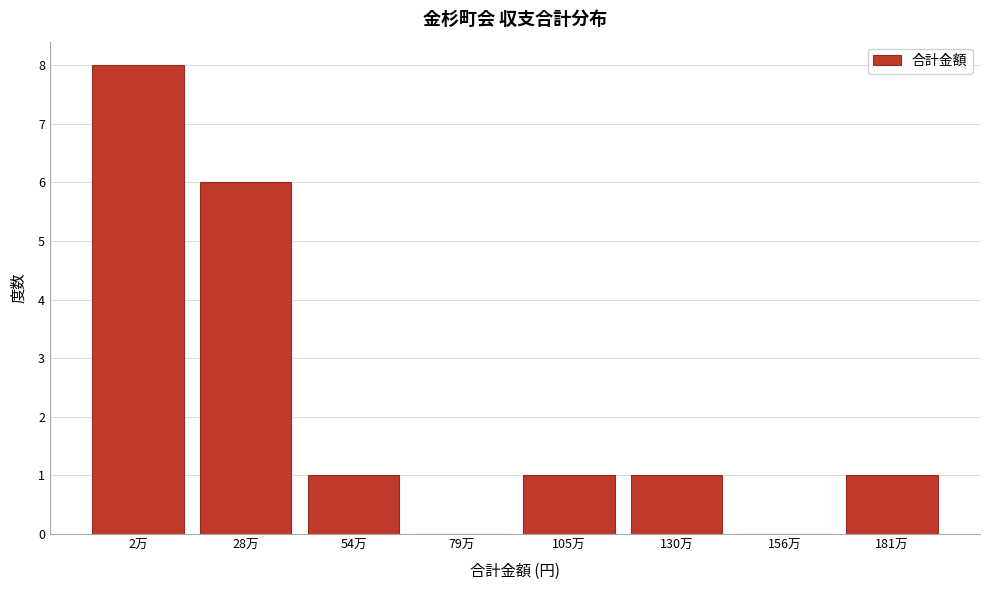

Reading left to right, list all the values displayed in this chart.

2万=8	28万=6	54万=1	79万=0	105万=1	130万=1	156万=0	181万=1